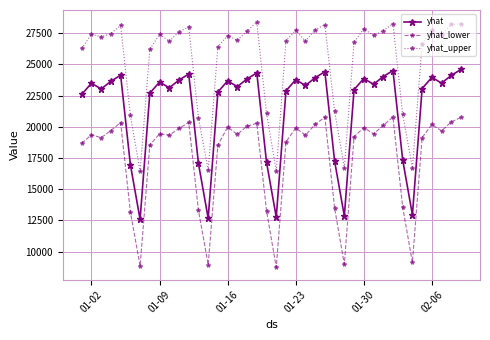

True or false: yhat_upper and yhat cross at least once.

False